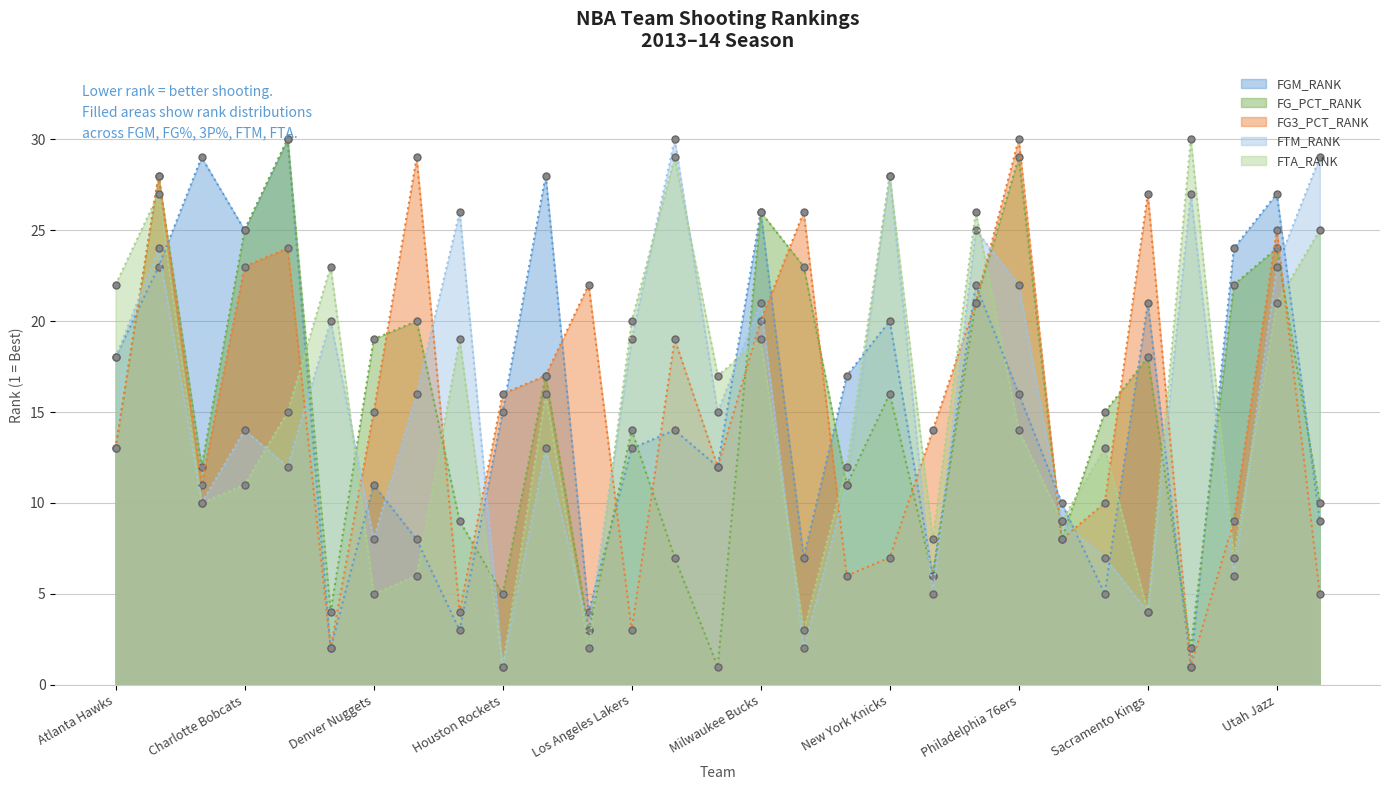

Between which two adjacent categories do FTA_RANK and FG_PCT_RANK first intersect?

Atlanta Hawks and Boston Celtics